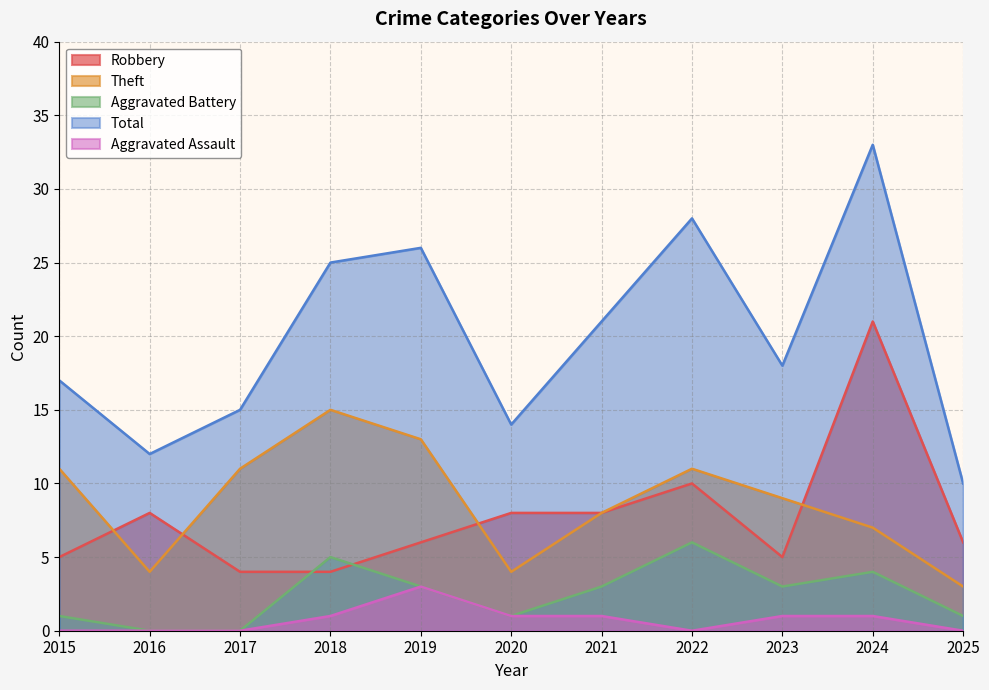

At which label is Total closest to 21?

2021